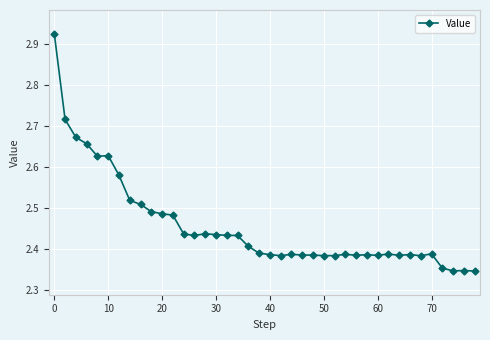

What is the sum of all values?

98.3